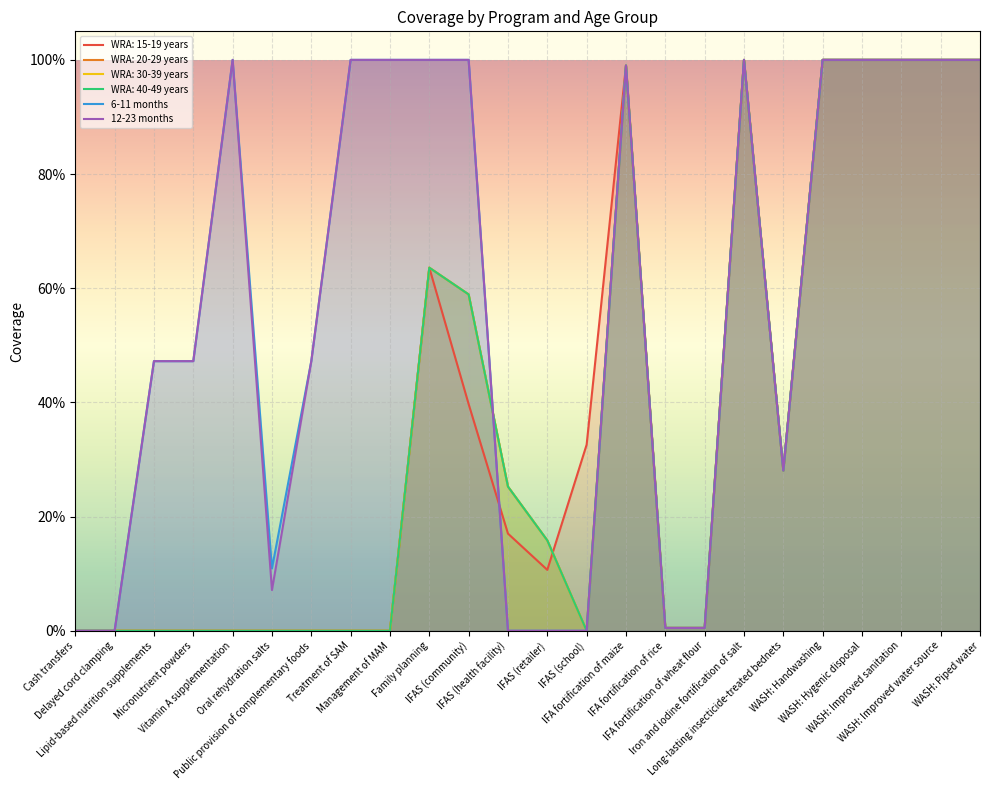

What is the total value across all series at WASH: Piped water?

2.0